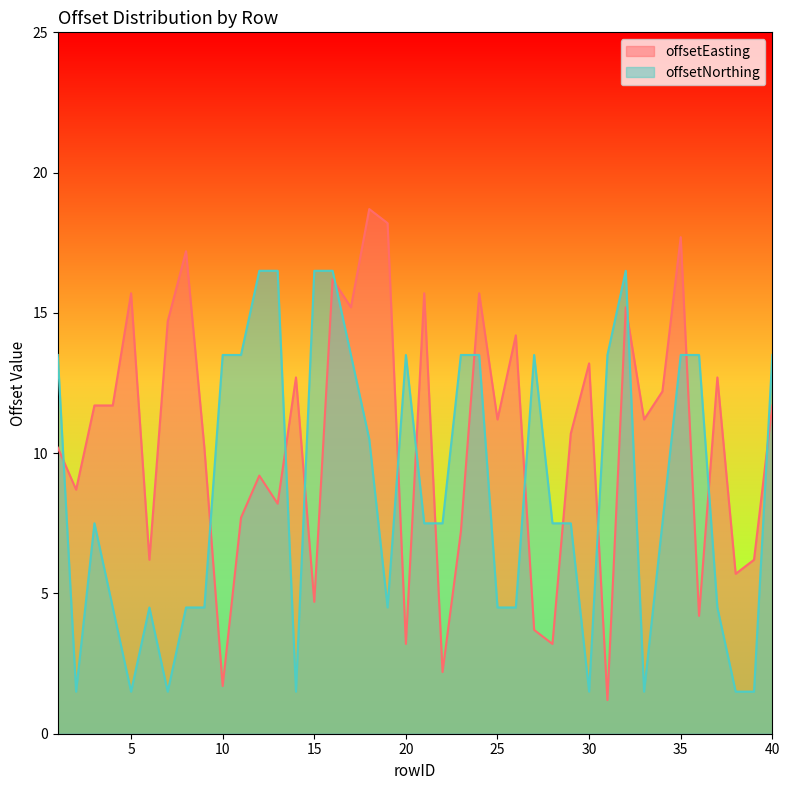

Where is the first local minimum for offsetNorthing?

2